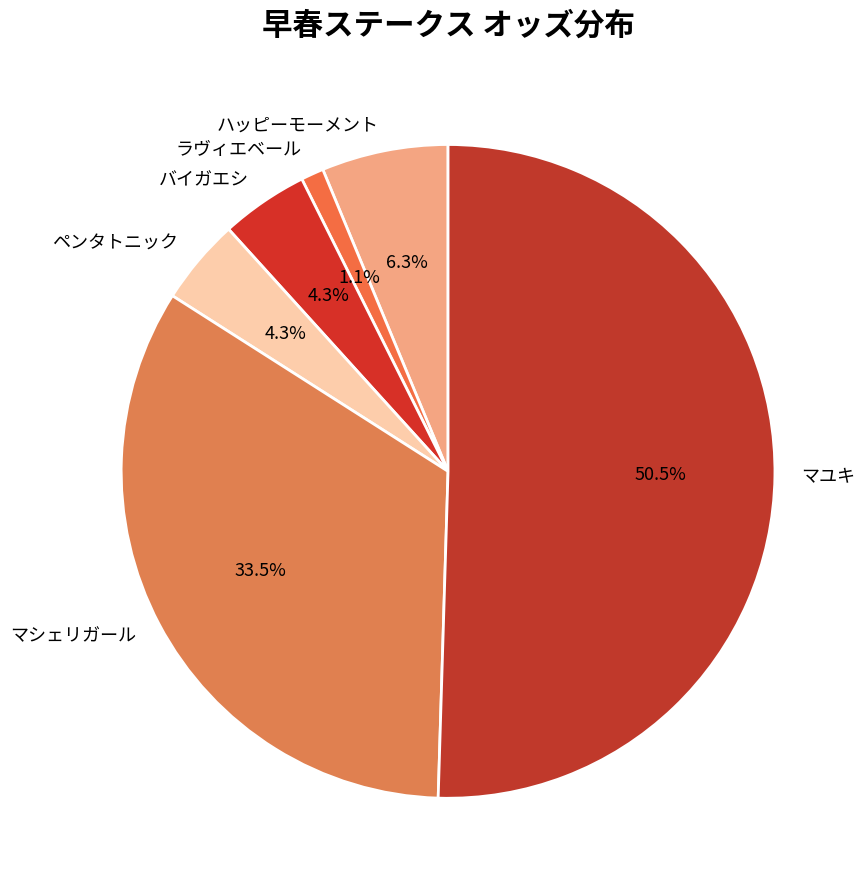

Which has a higher value, バイガエシ or マシェリガール?

マシェリガール